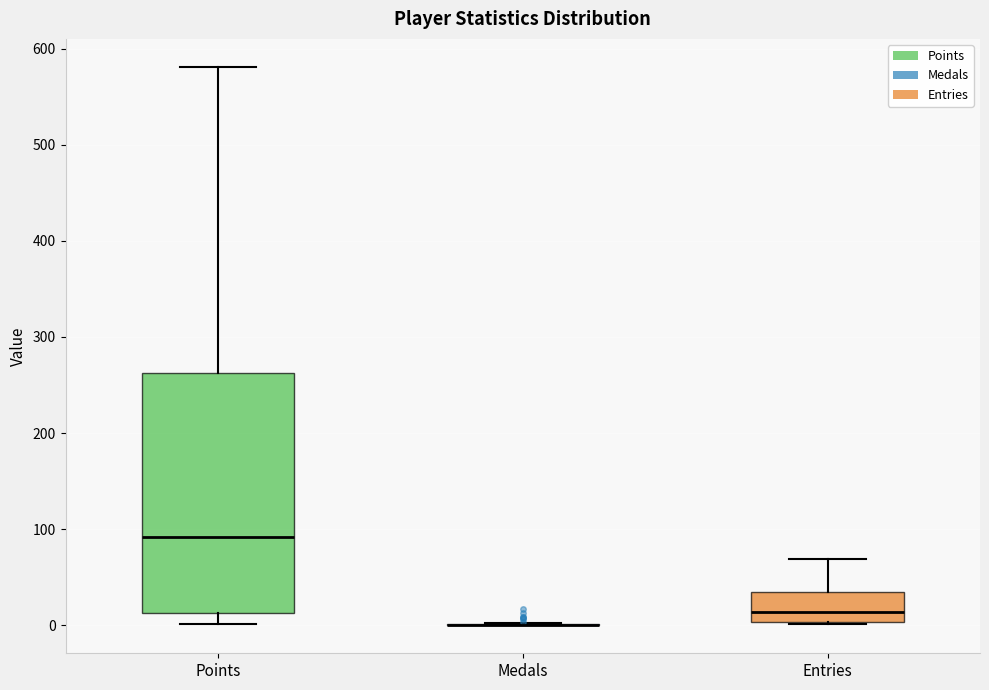

Reading left to right, transcribe this box plot: for each box, give where its median line is, the range the box spans, and where its two whiskers end, as read against the y-axis. The values are not printed on the chart, so give them approximately, as read against the axis.

Points: median 90, box 10 to 260, whiskers 0 to 580
Medals: box collapsed to a line at 0, whiskers 0 to 0
Entries: median 10, box 0 to 40, whiskers 0 to 70